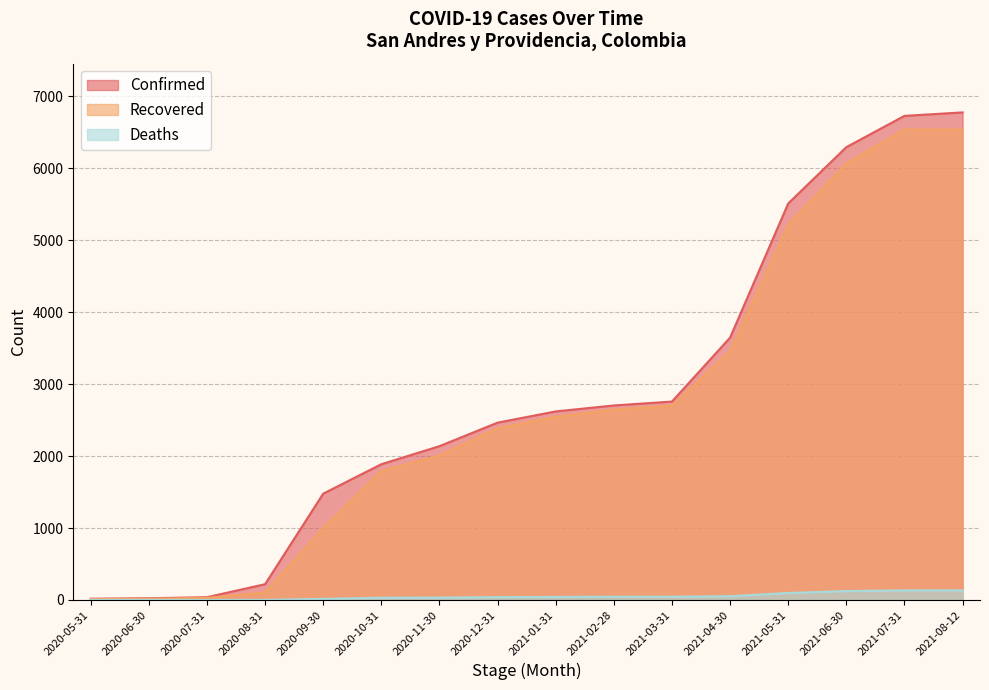

True or false: Confirmed and Deaths cross at least once.

False